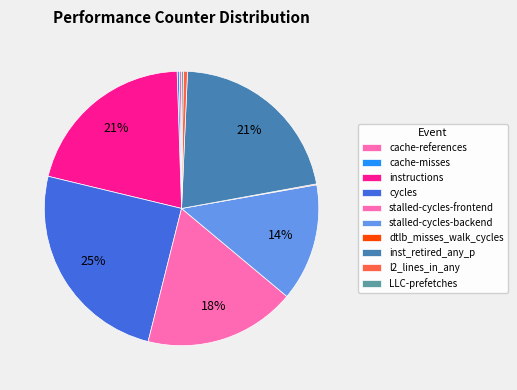

True or false: cycles accounts for 33% of the total.

False